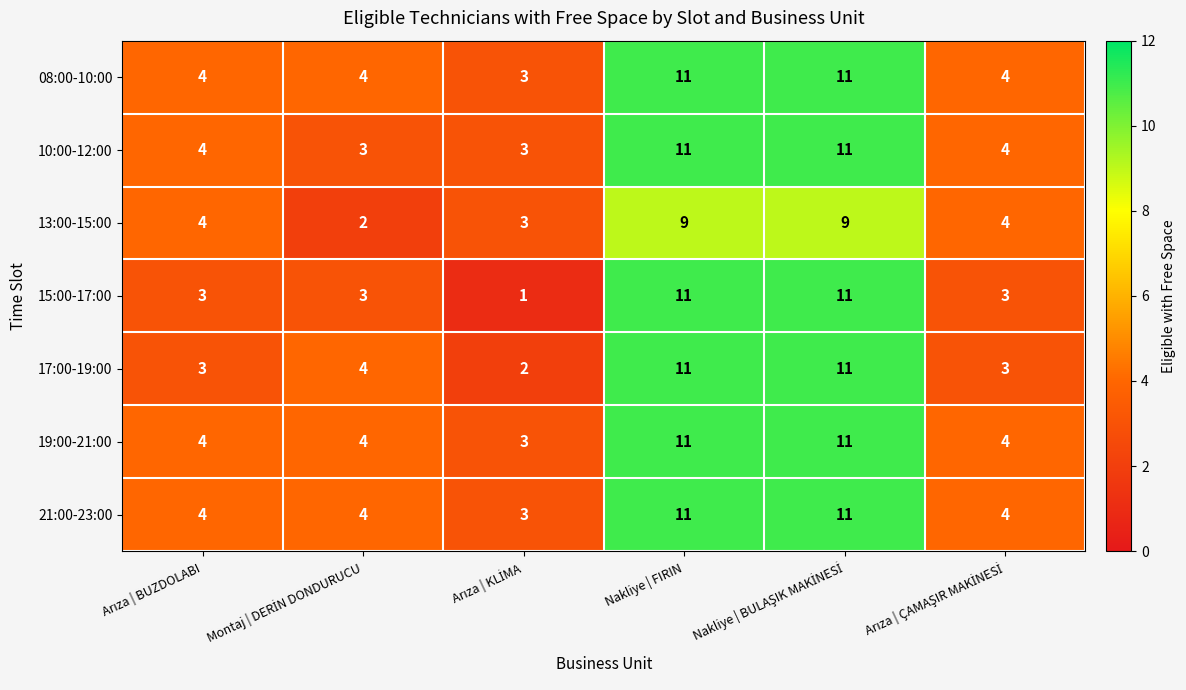

What is the average value of the 10:00-12:00 series?

6